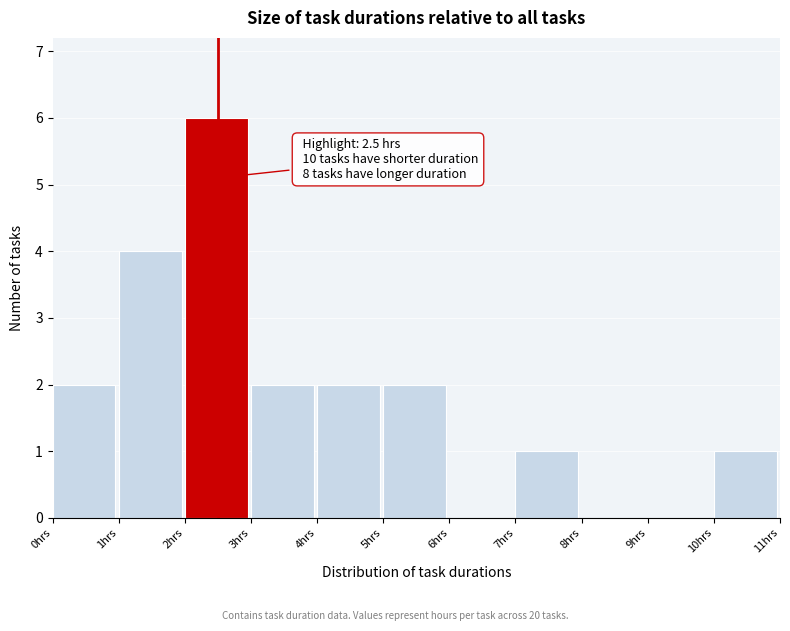

Which range on the x-axis has the tallest bar?

2 to 3